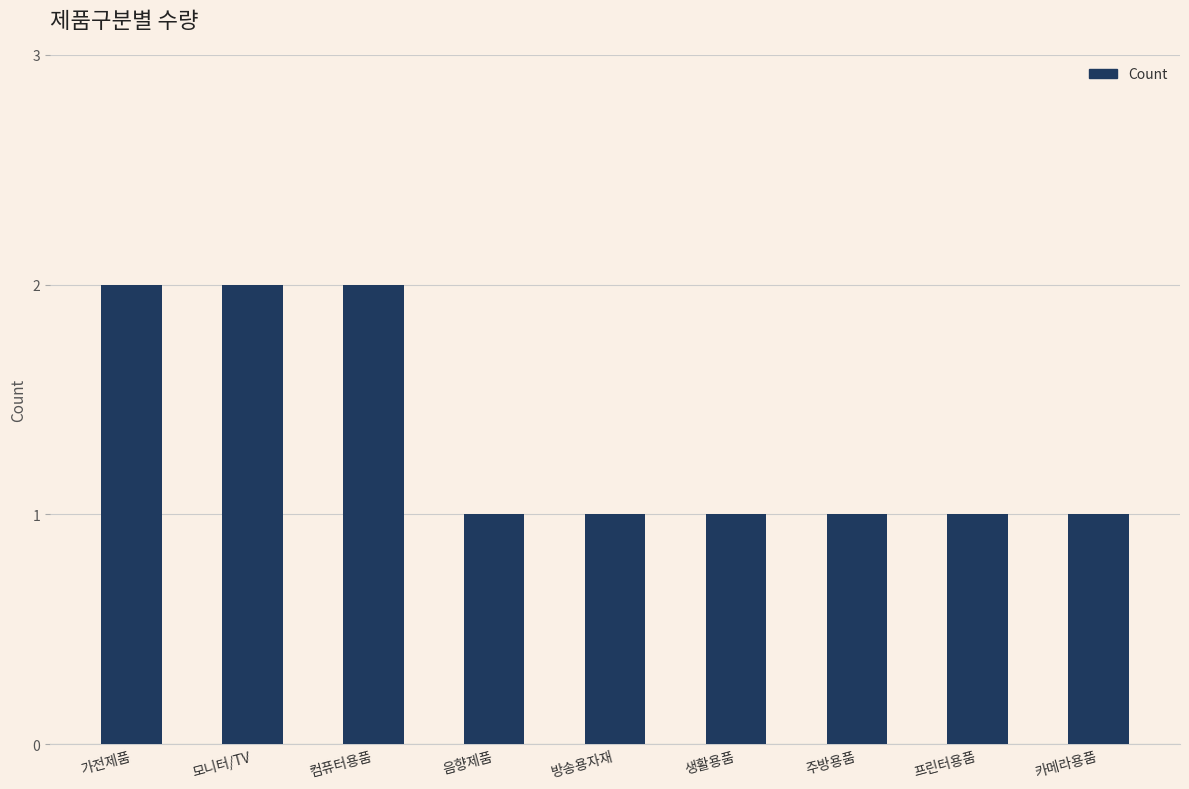

How many distinct data groups are displayed?

1